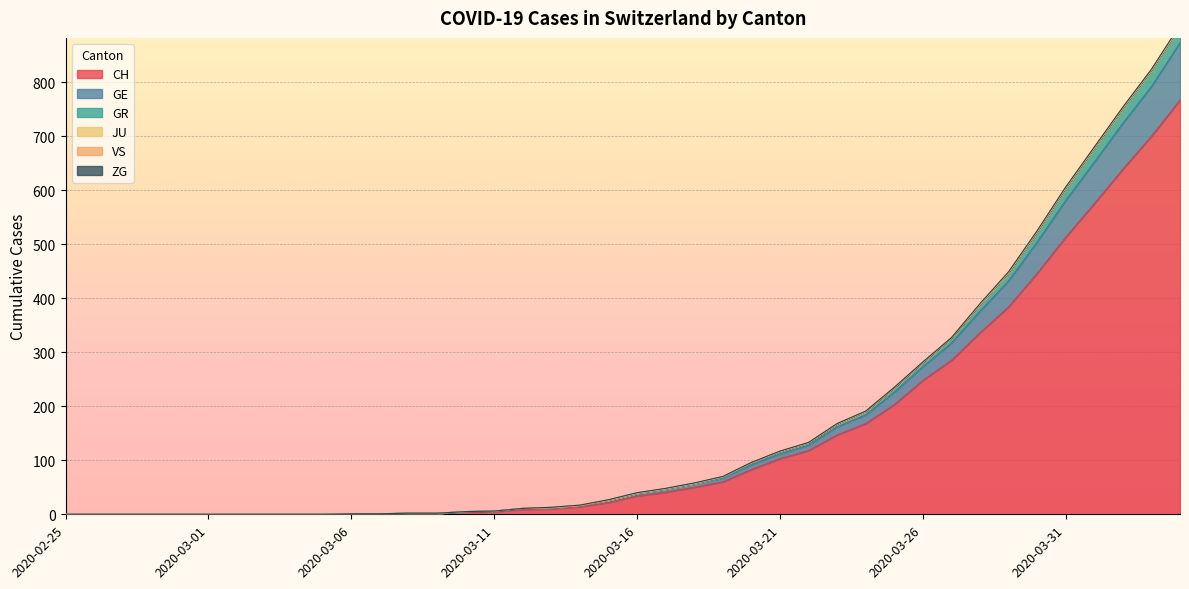

True or false: GR and GE cross at least once.

False